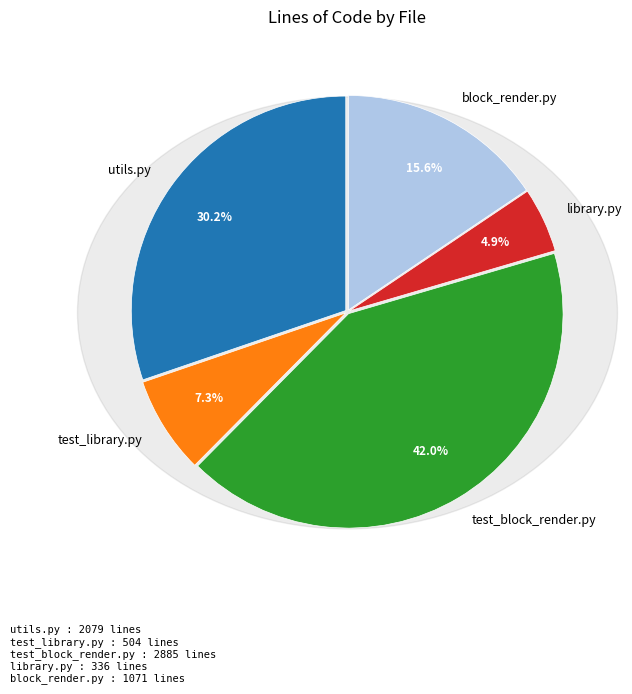

To the nearest percent, what percentage of the pie is test_block_render.py?

42%